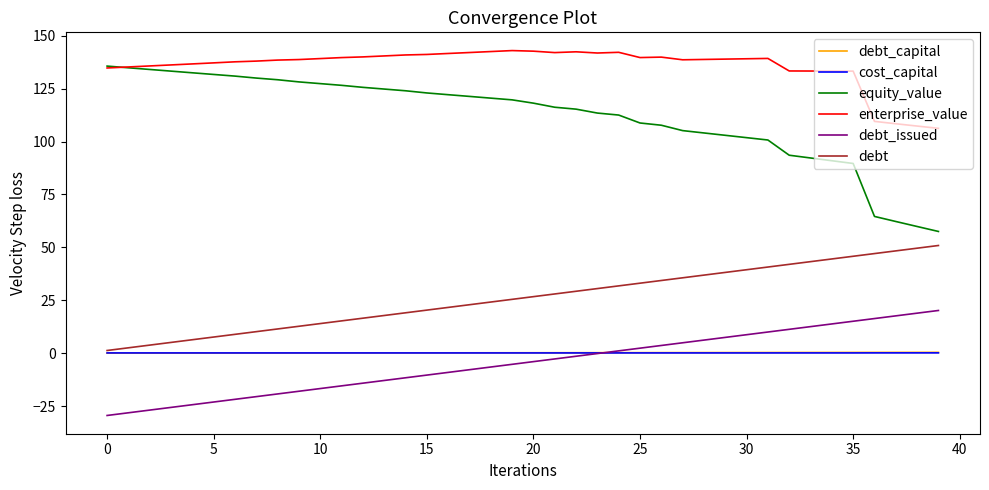

Which series has the widest spread of values?

equity_value